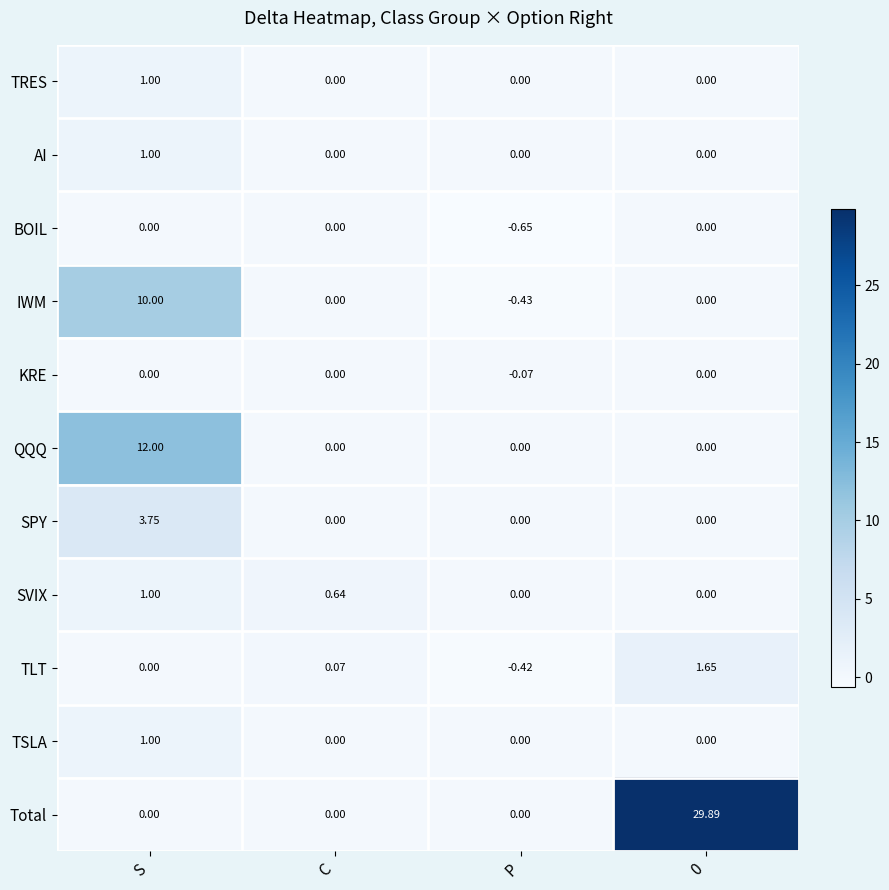

Is the value of BOIL at C greater than the value of TLT at C?

No